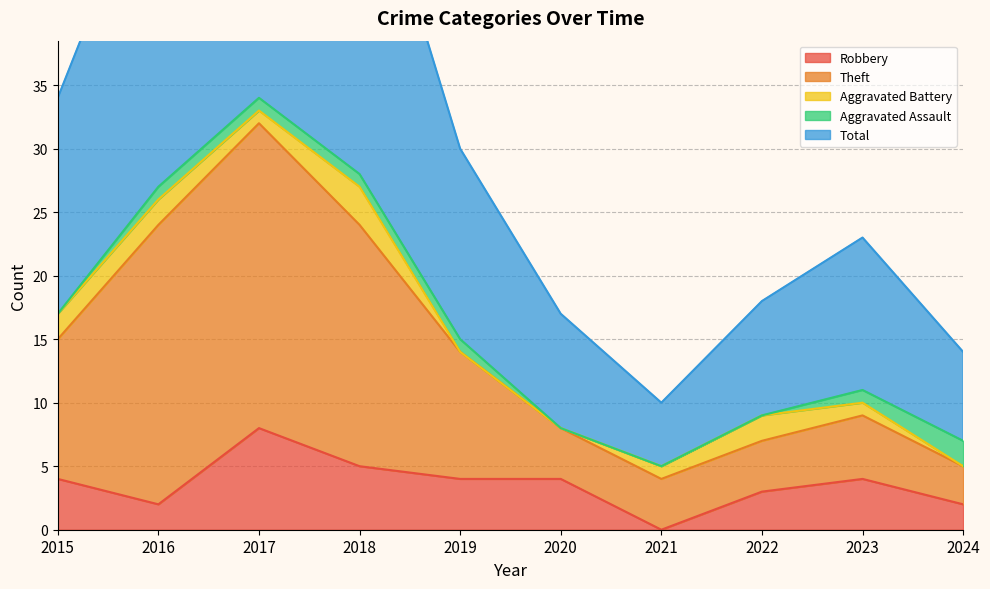

Read the Robbery value at 2016.

2